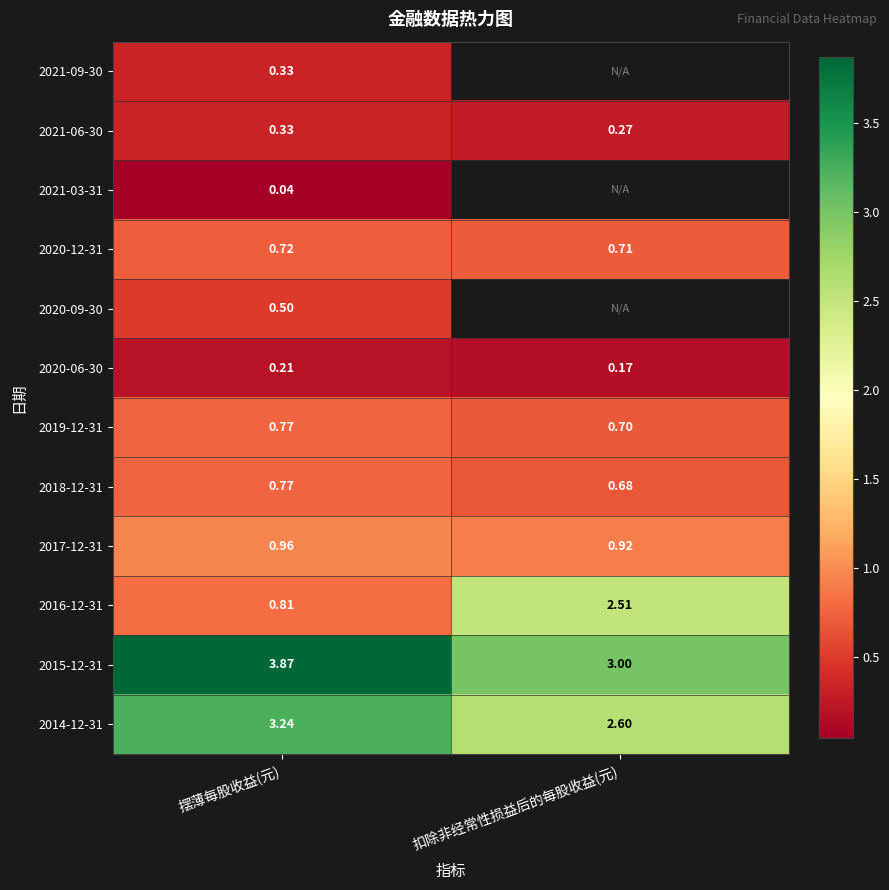

At which label does 2014-12-31 first exceed 3?

摆薄每股收益(元)